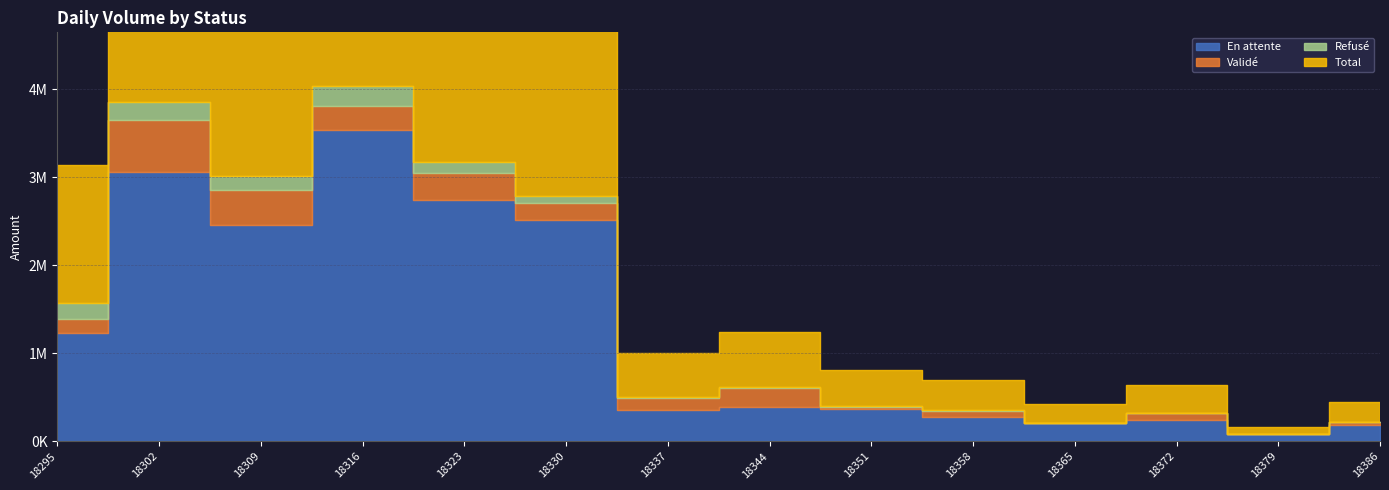

How many categories are shown in the chart?

14